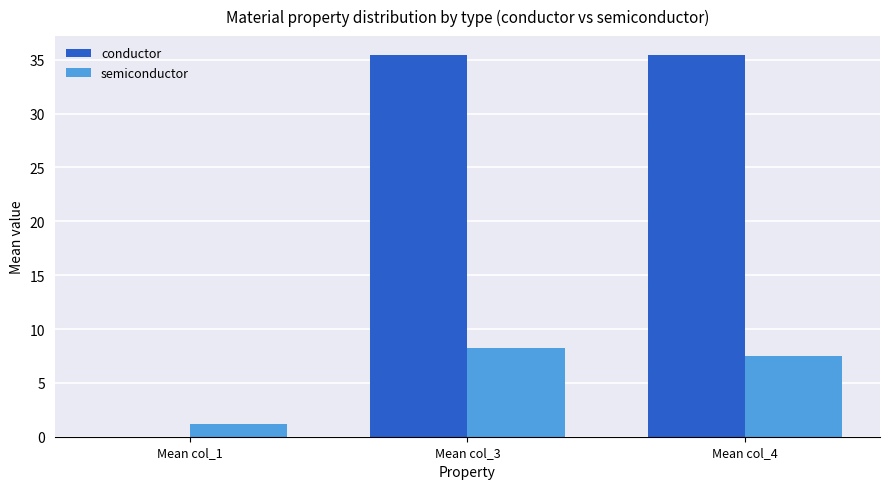

What is the greatest value displayed?

35.4